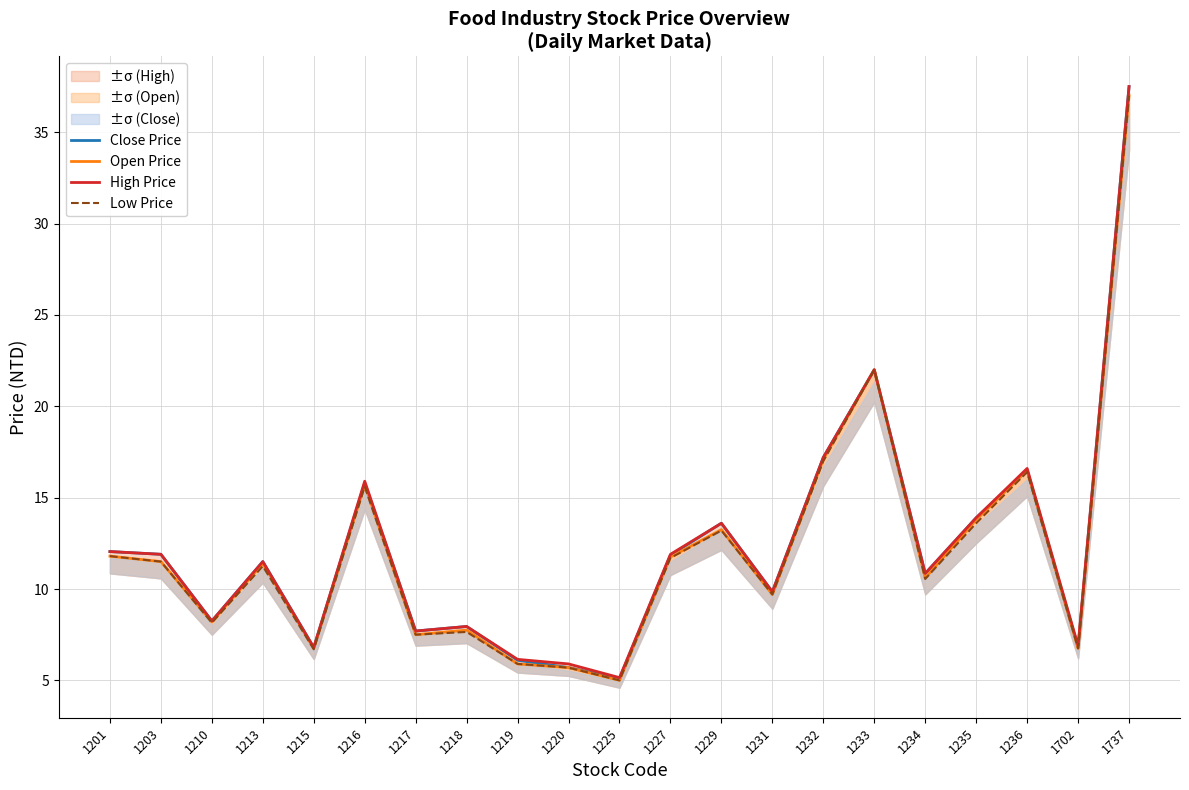

Which series changed the most between 1201 and 1203?

Open Price